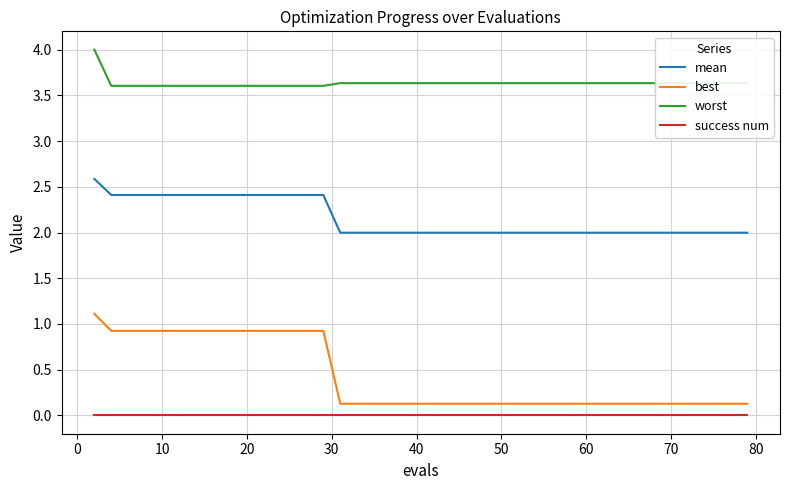

What are all the series names shown in the legend?

mean, best, worst, success num